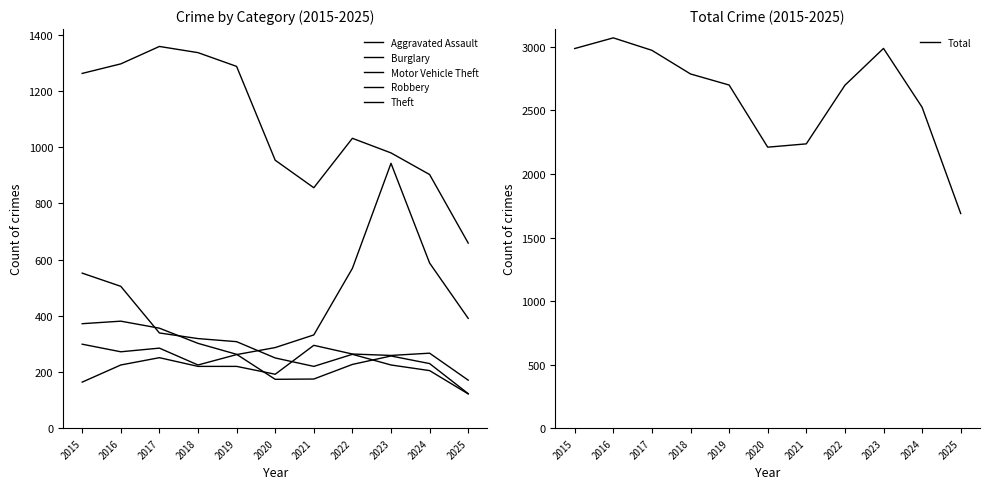

Does the chart display data point markers on the line(s)?

No